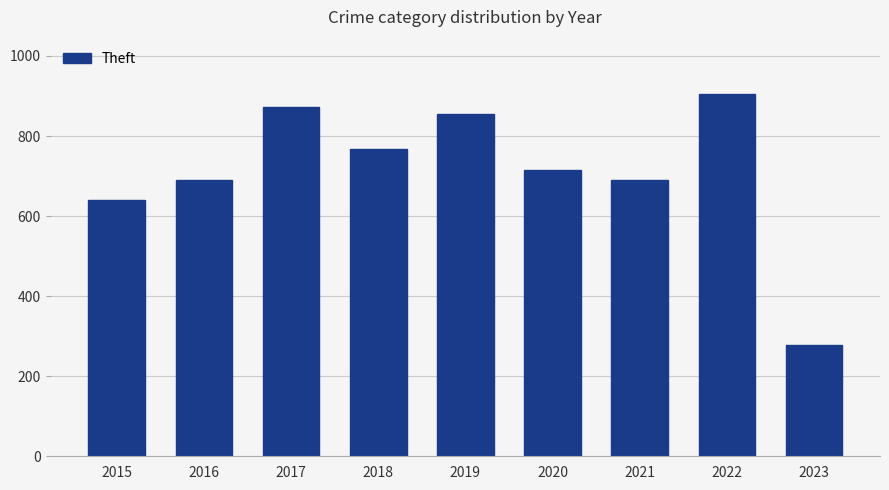

What is the change in value from 2019 to 2021?

-164